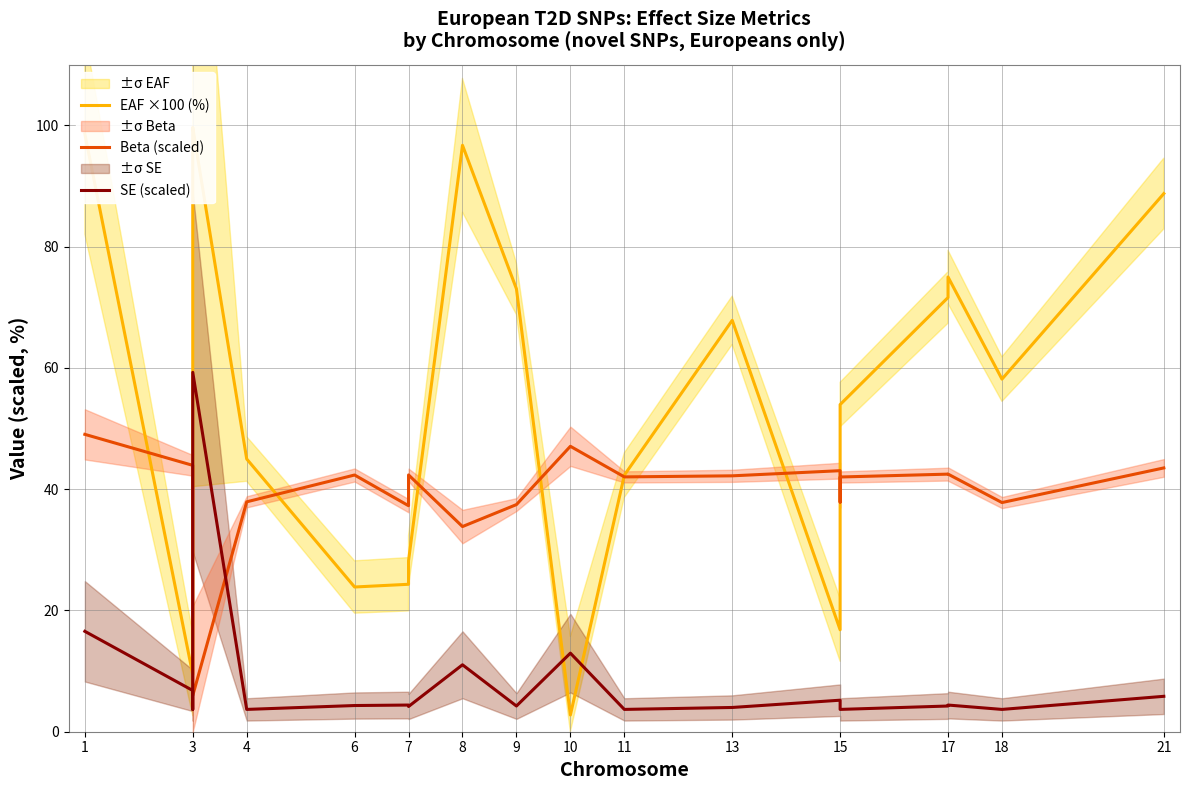

At which label does Beta (scaled) first exceed 42?

1